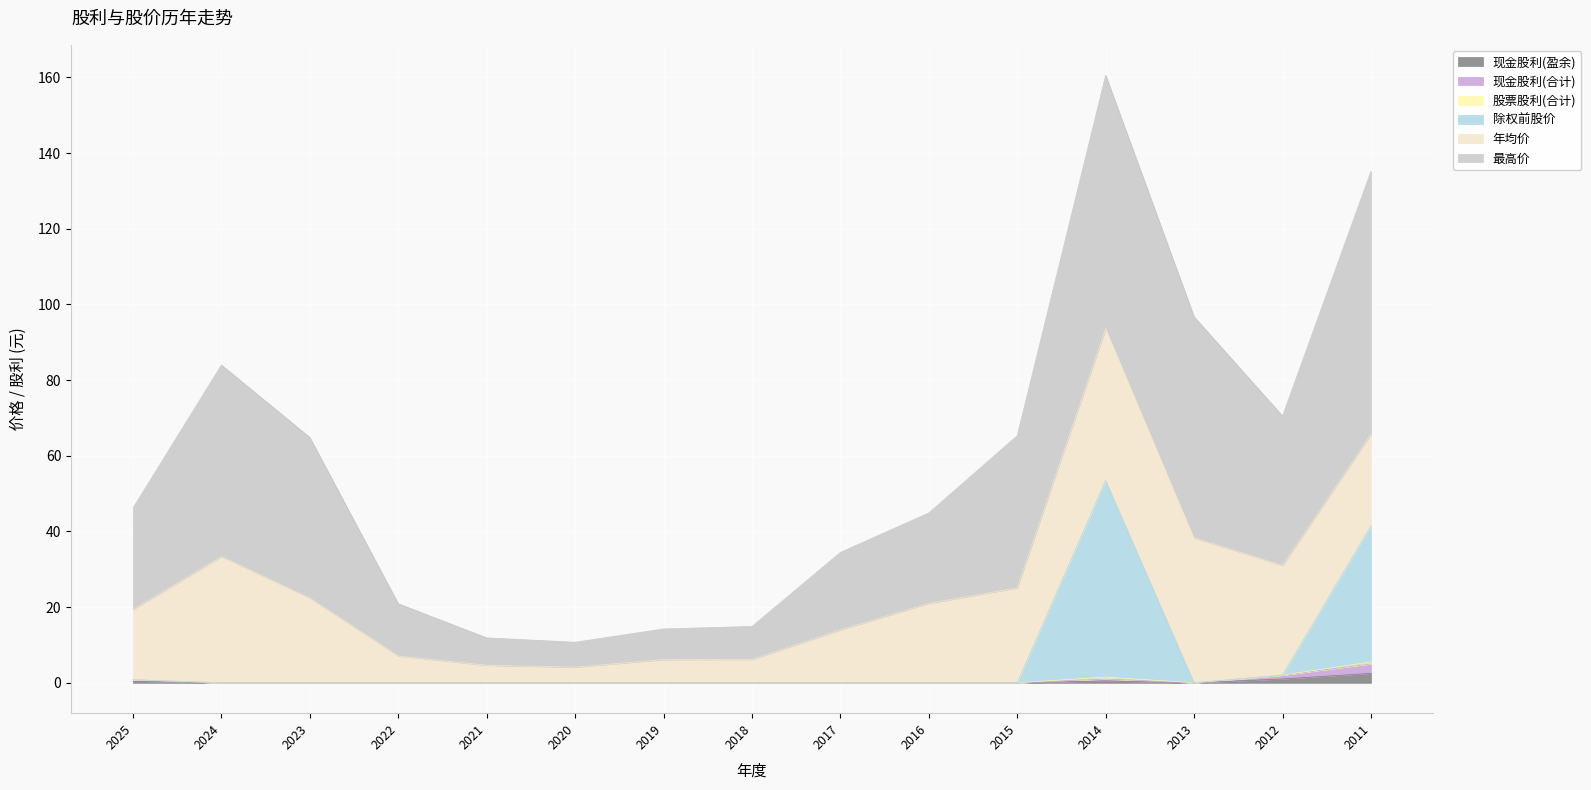

The 股票股利(合计) series shows 0.0 at 2020. True or false?

True